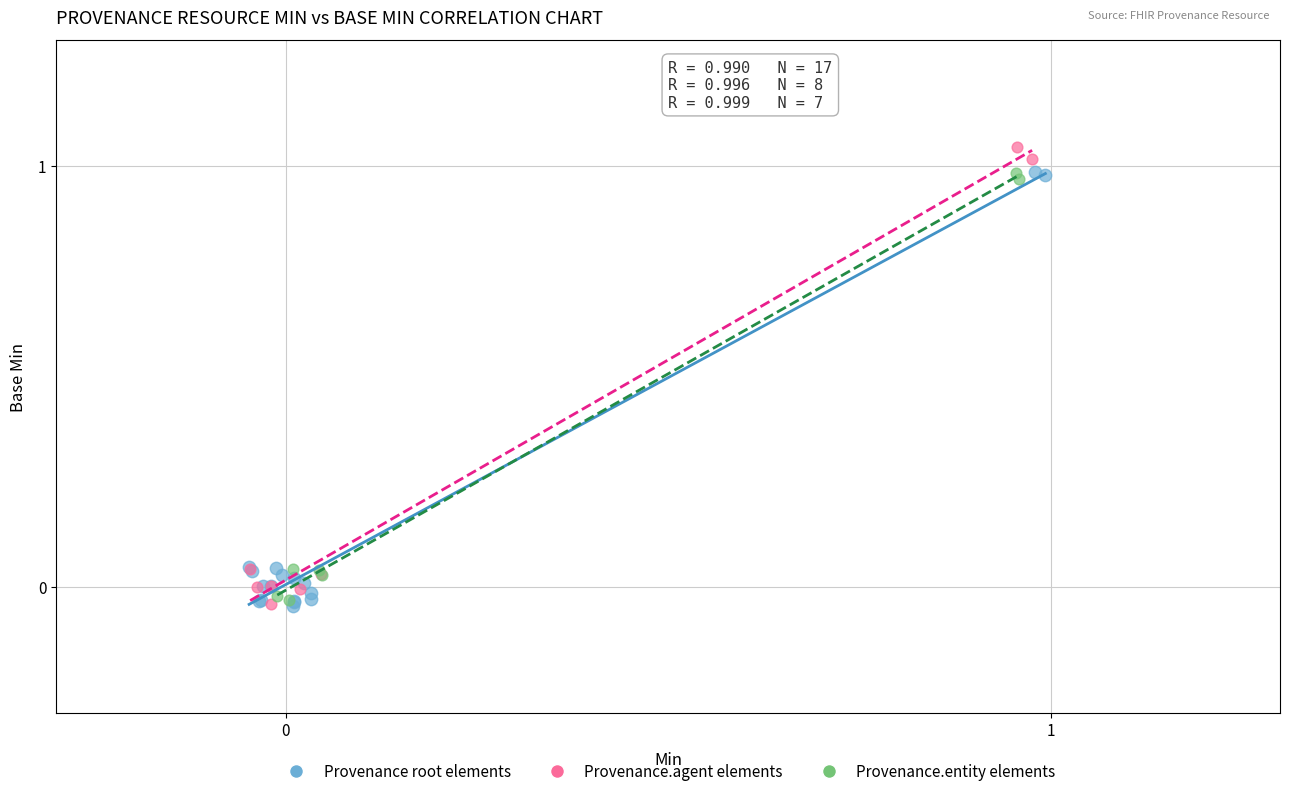

Which series contains the highest Y value?

Provenance.agent elements